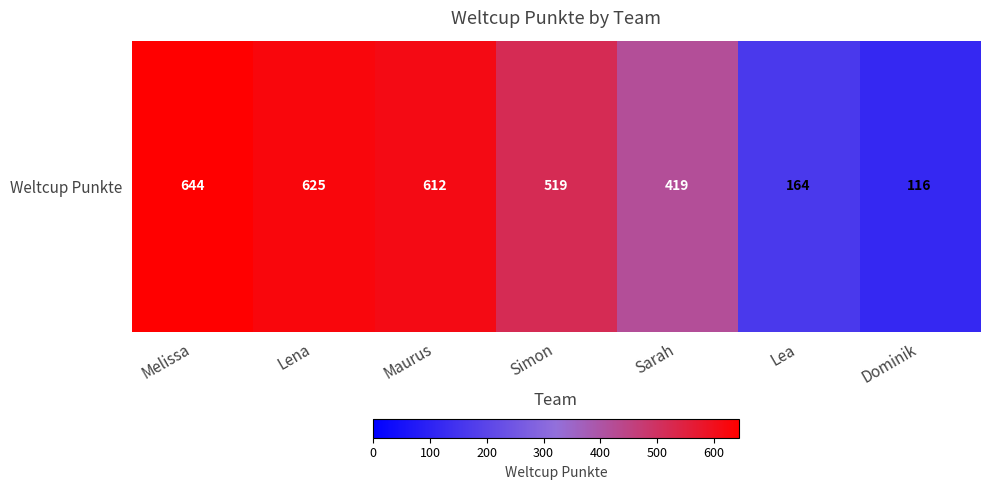

The chart shows a value of 350 at Maurus. True or false?

False